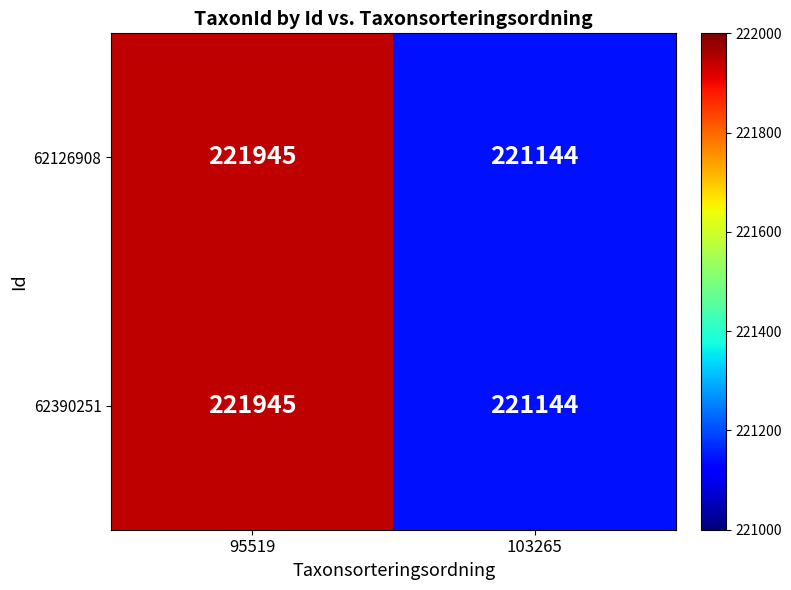

True or false: 62390251 has a value of 221144 at 103265.

True